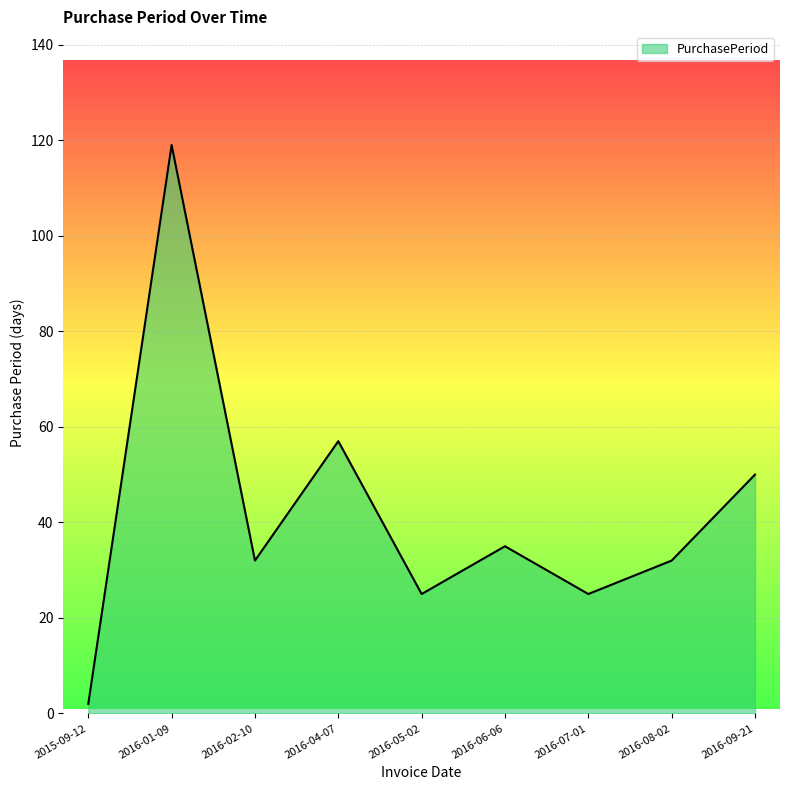

Does the chart have visible grid lines?

Yes